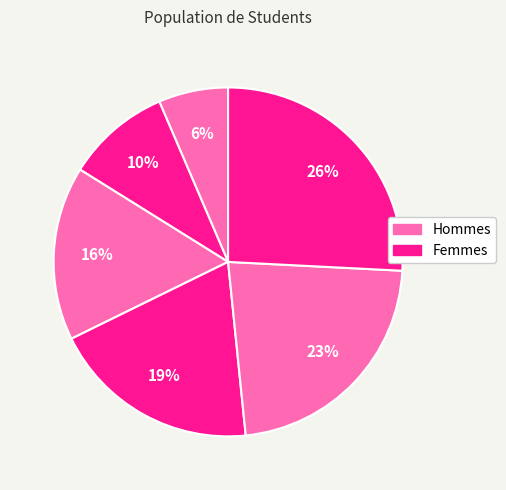

Count the number of slices in the pie.

6